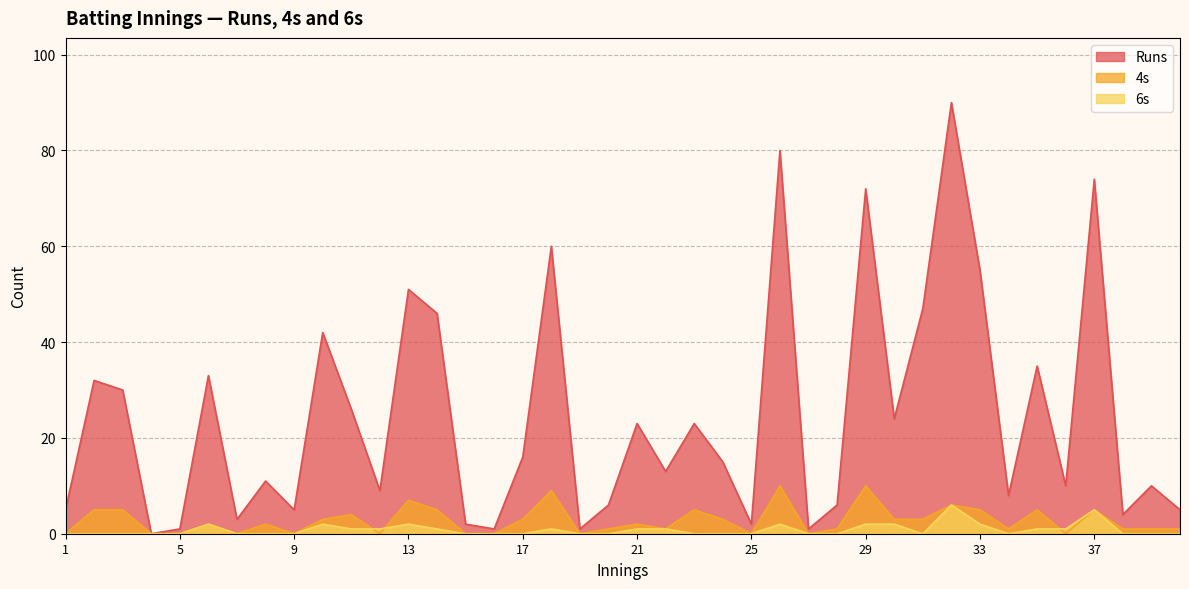

What is the difference between the maximum and minimum values in the 4s series?

10